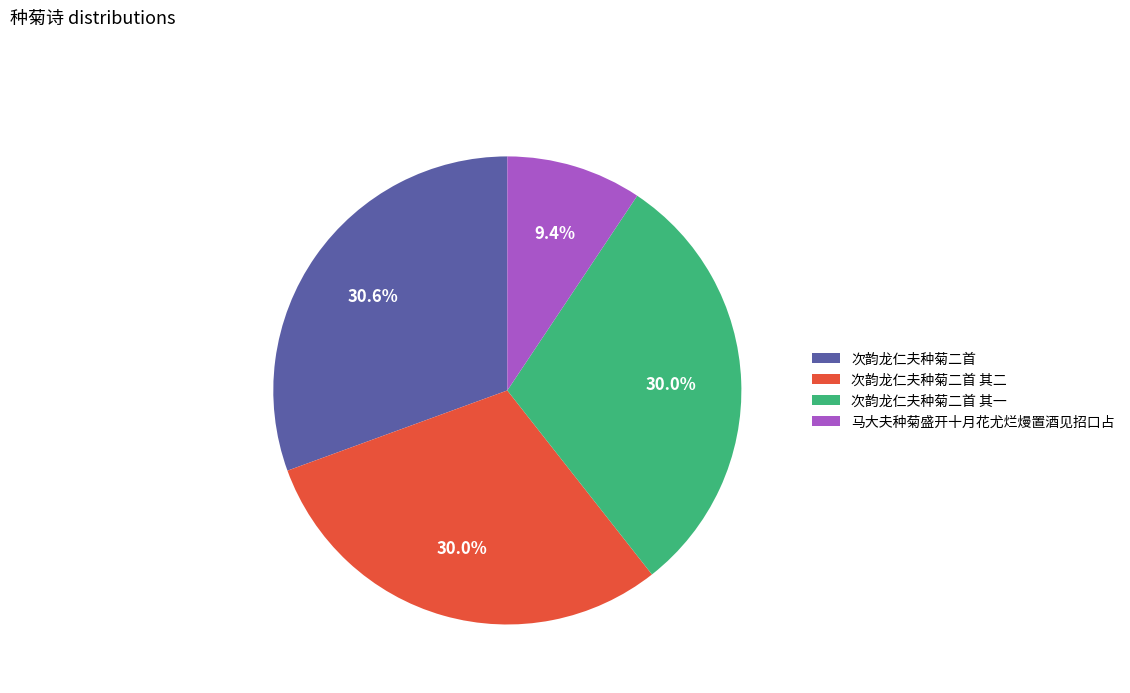

What percentage is the 次韵龙仁夫种菊二首 其二 slice, to the nearest percent?

30%